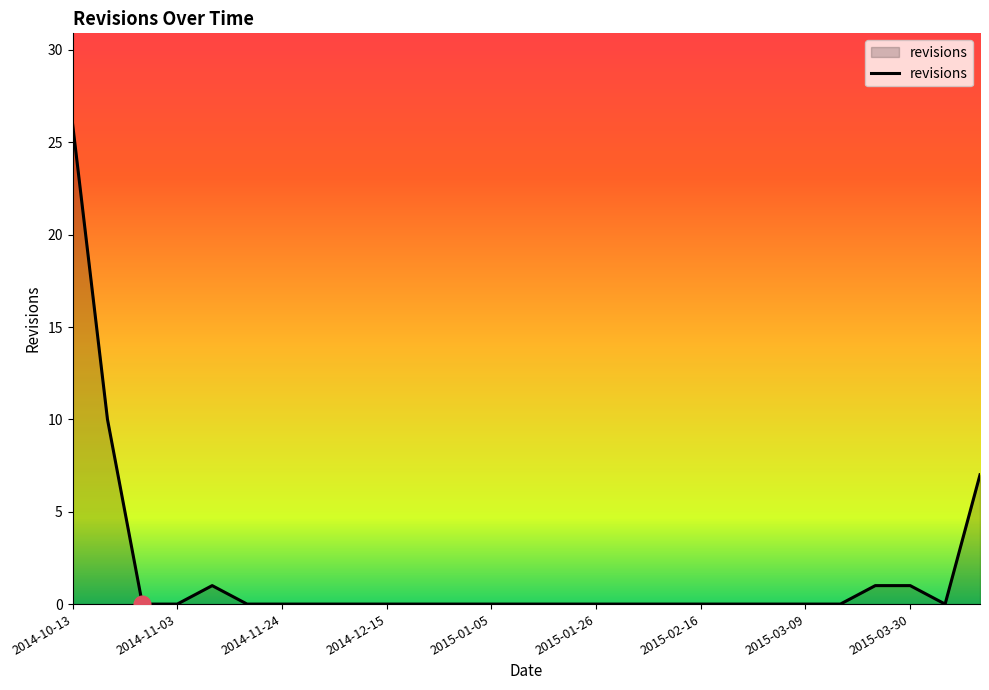

What is the difference between the maximum and minimum values?

26